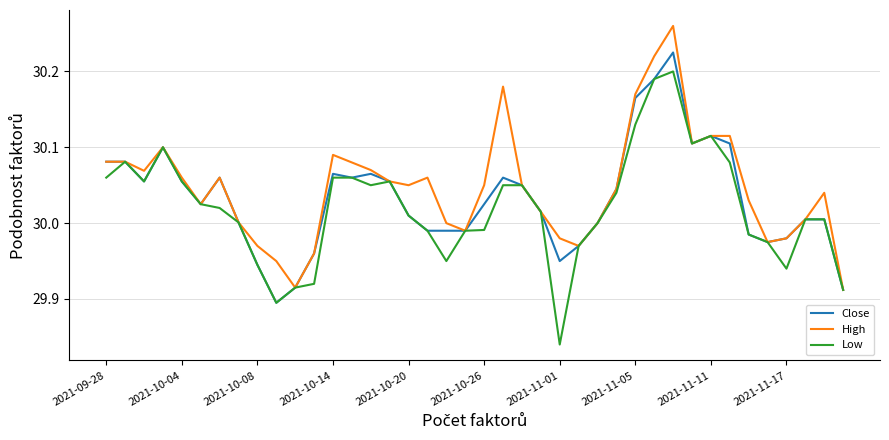

List the series in order of their peak value, lowest first.

Low, Close, High